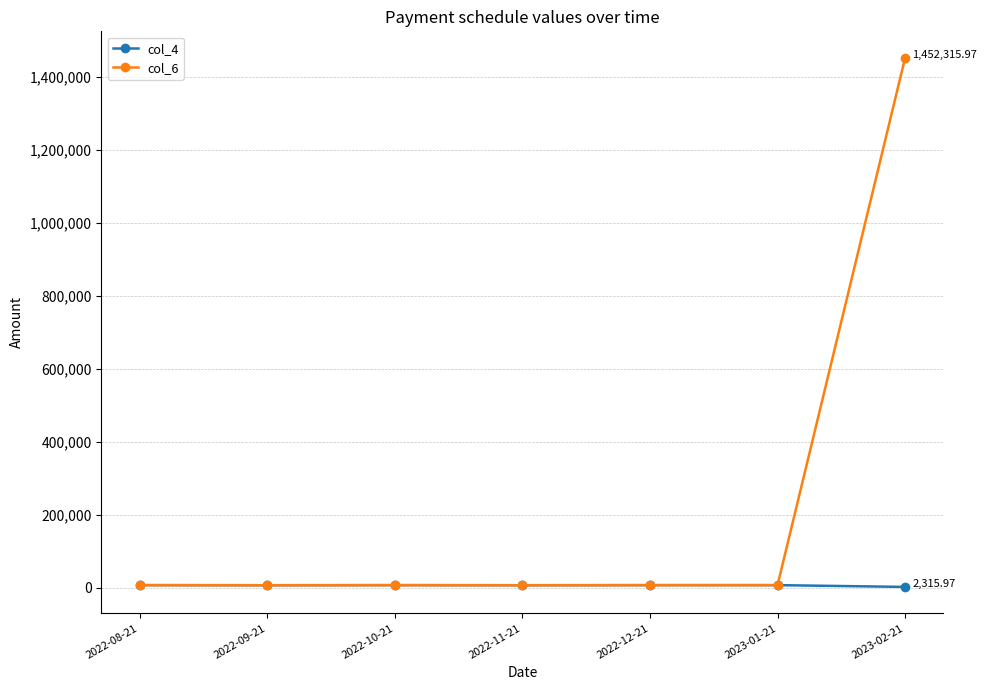

List the series in order of their peak value, highest first.

col_6, col_4